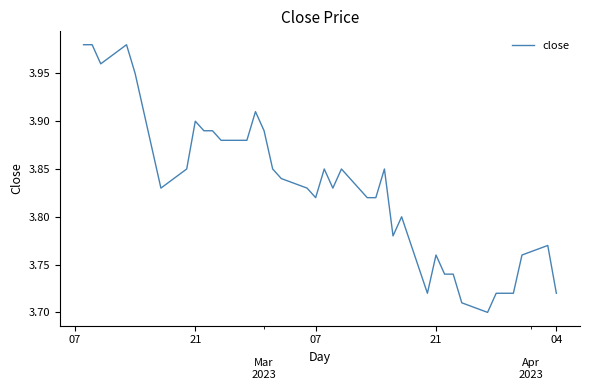

What is the smallest value displayed?

3.7